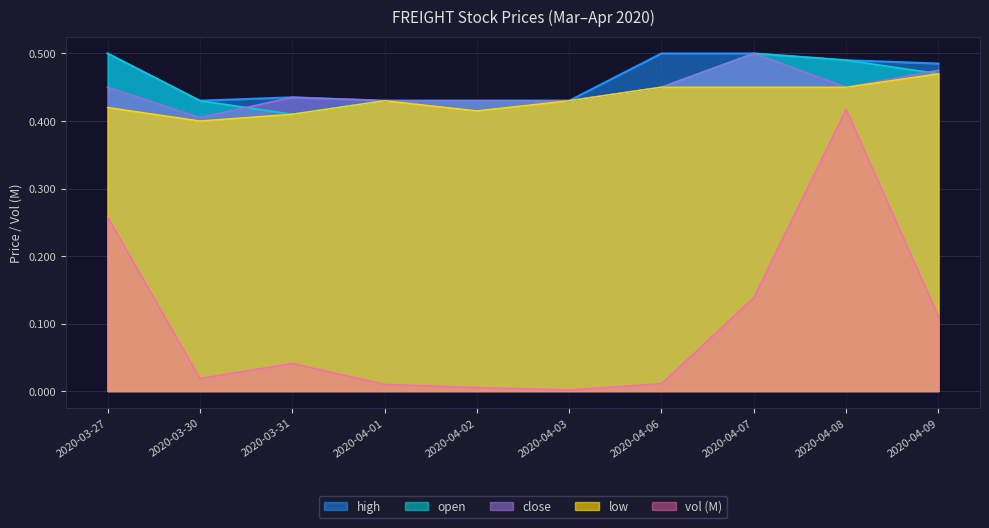

How many categories are shown in the chart?

10